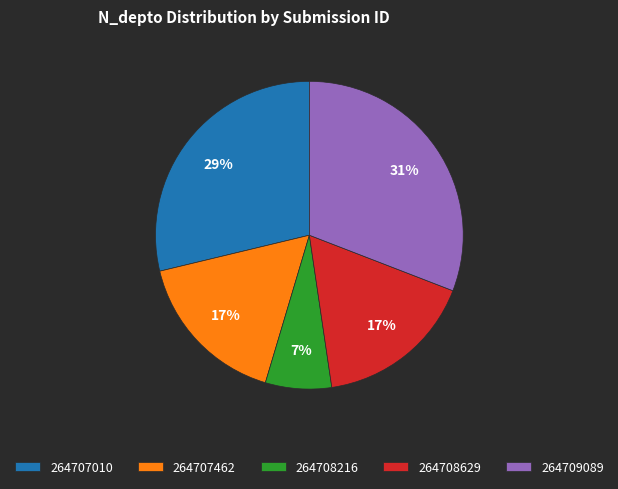

To the nearest percent, what is the average slice percentage?

20%